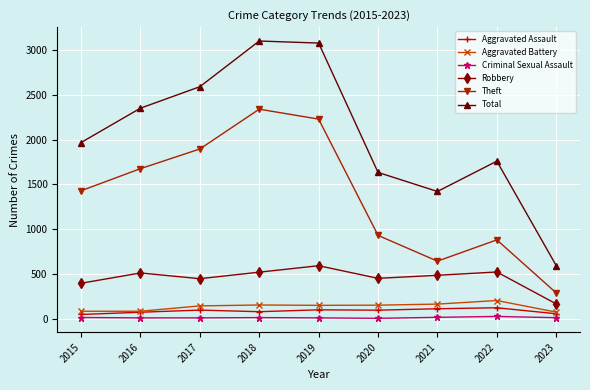

True or false: Aggravated Battery and Robbery cross at least once.

False